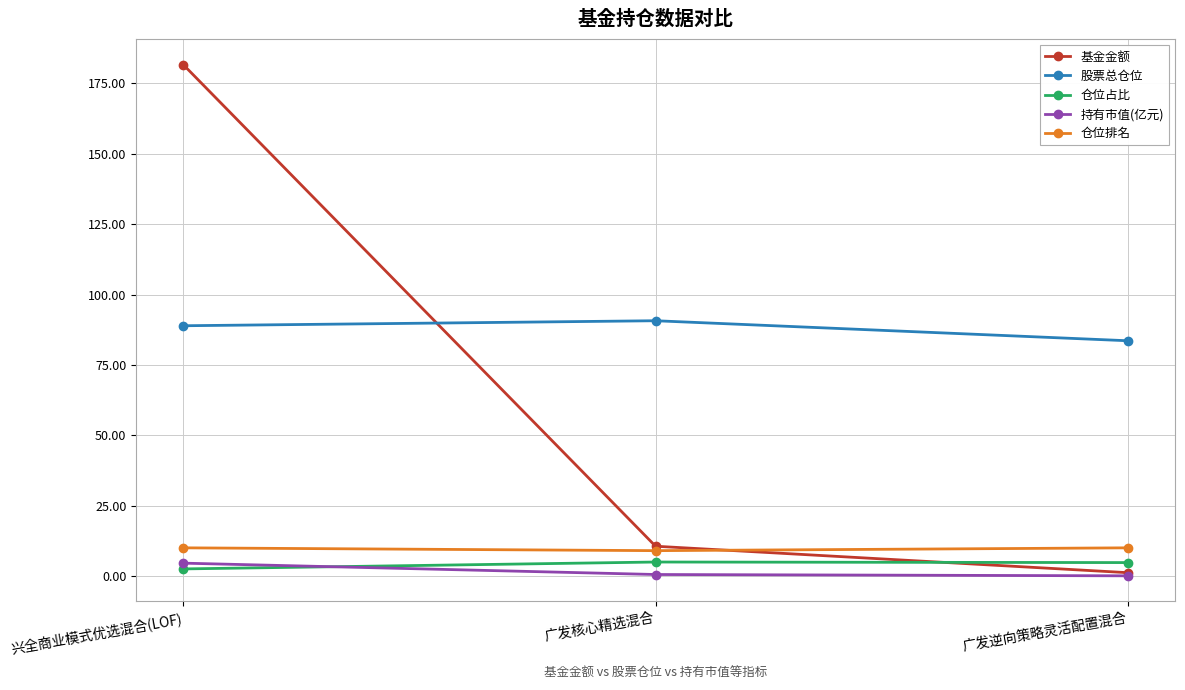

What are all the series names shown in the legend?

基金金额, 股票总仓位, 仓位占比, 持有市值(亿元), 仓位排名